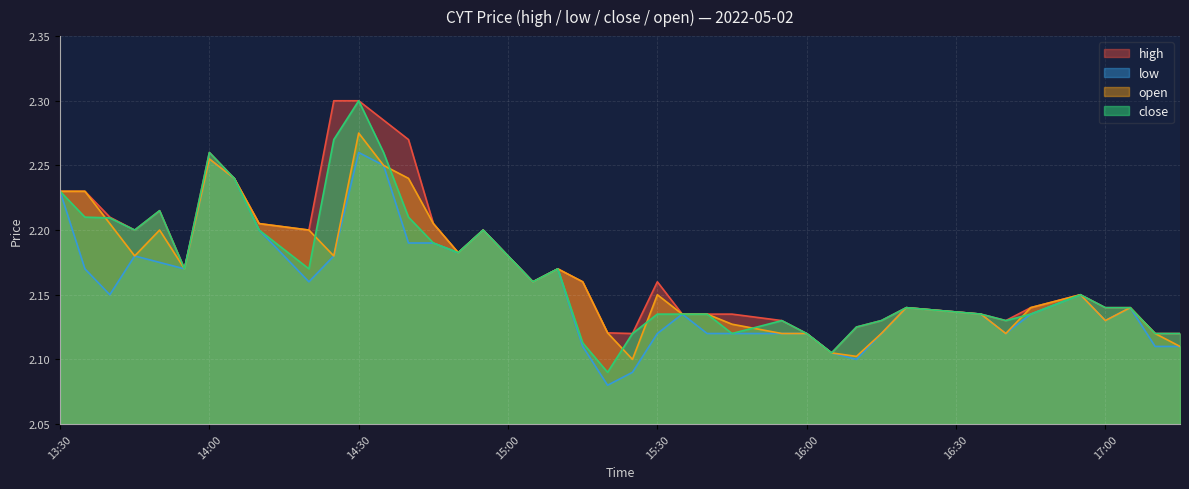

True or false: close and high intersect in this chart.

False